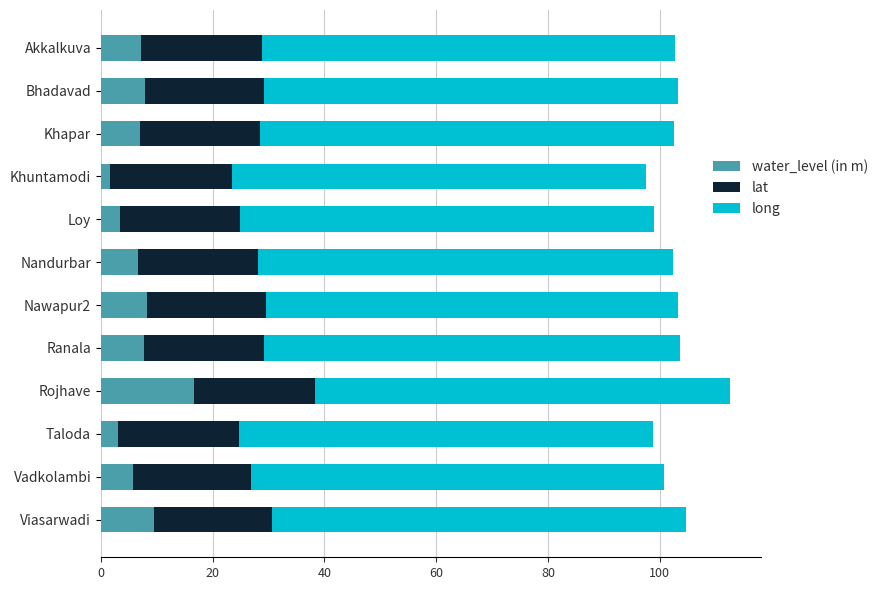

How many series are shown in this chart?

3